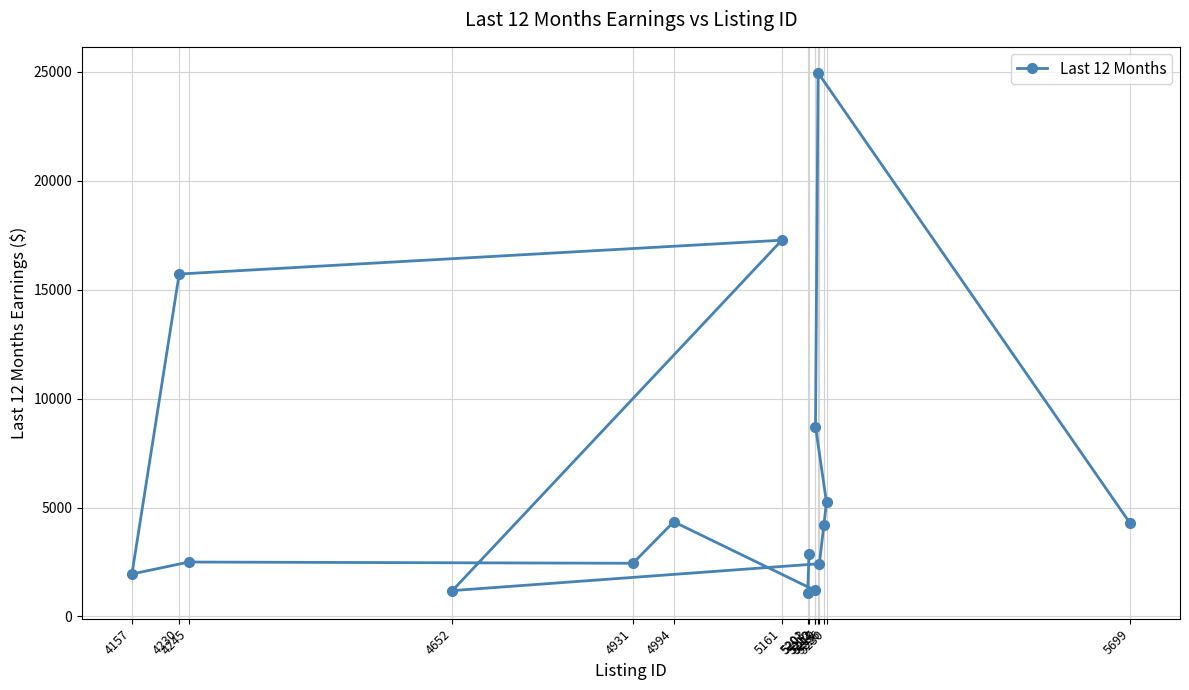

What is the difference between the maximum and second lowest values?

23761